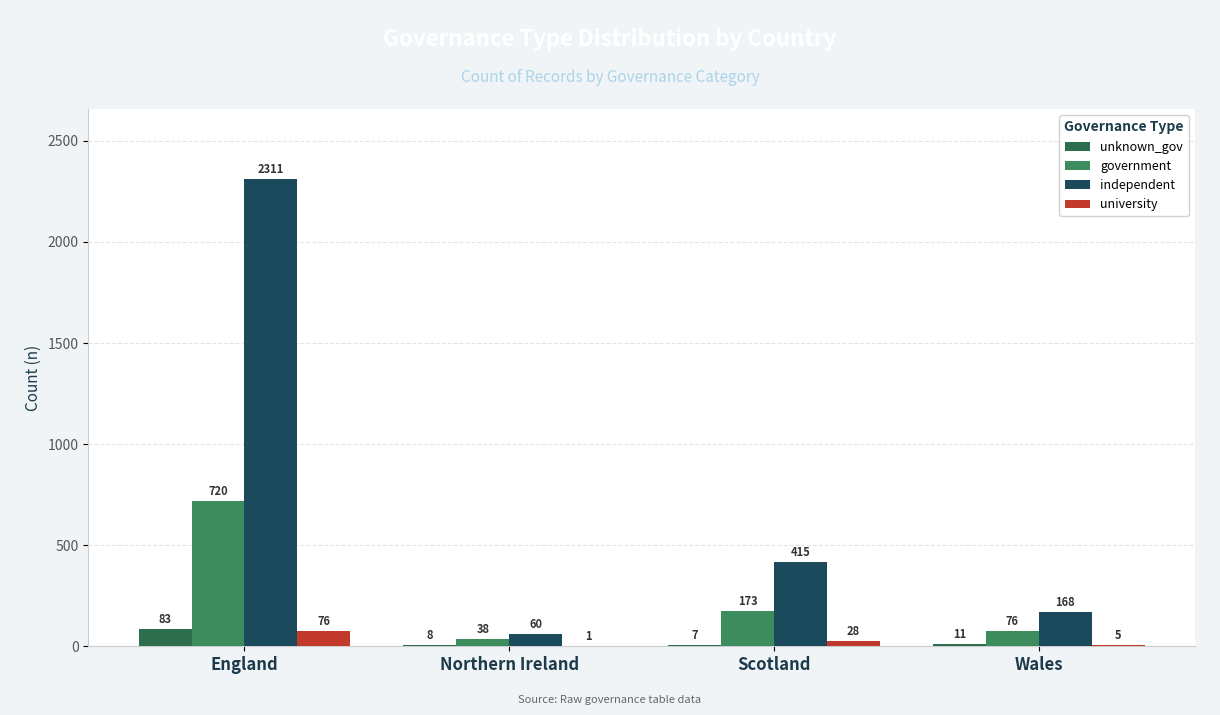

Is the value of government at Wales greater than the value of university at Scotland?

Yes